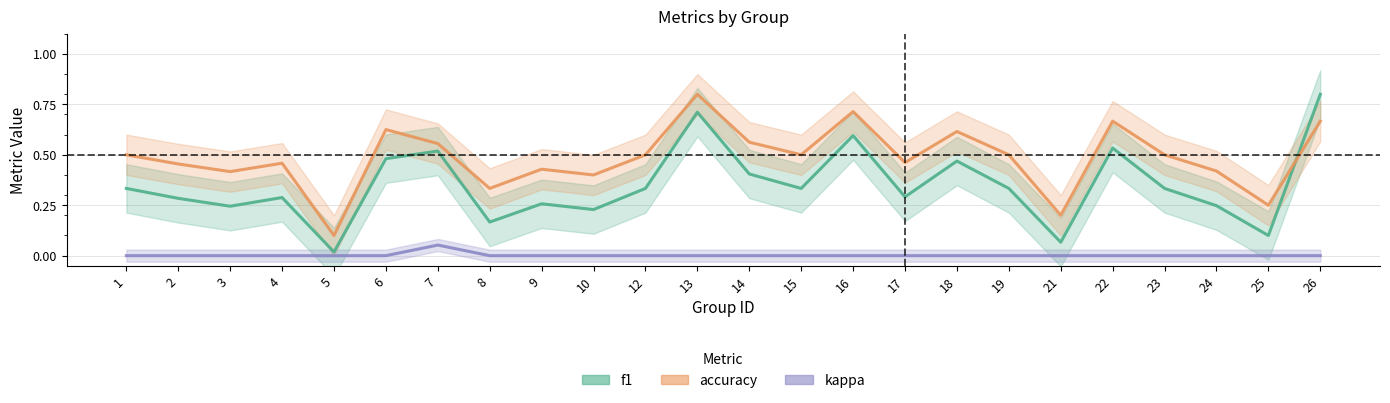

Reading left to right, extract all data points from this chart.

f1: 1=0.3	2=0.3	3=0.2	4=0.3	5=0.0	6=0.5	7=0.5	8=0.2	9=0.3	10=0.2	12=0.3	13=0.7	14=0.4	15=0.3	16=0.6	17=0.3	18=0.5	19=0.3	21=0.1	22=0.5	23=0.3	24=0.2	25=0.1	26=0.8
accuracy: 1=0.5	2=0.5	3=0.4	4=0.5	5=0.1	6=0.6	7=0.6	8=0.3	9=0.4	10=0.4	12=0.5	13=0.8	14=0.6	15=0.5	16=0.7	17=0.5	18=0.6	19=0.5	21=0.2	22=0.7	23=0.5	24=0.4	25=0.2	26=0.7
kappa: 1=0.0	2=0.0	3=0.0	4=0.0	5=0.0	6=0.0	7=0.1	8=0.0	9=0.0	10=0.0	12=0.0	13=0.0	14=0.0	15=0.0	16=0.0	17=0.0	18=0.0	19=0.0	21=0.0	22=0.0	23=0.0	24=0.0	25=0.0	26=0.0